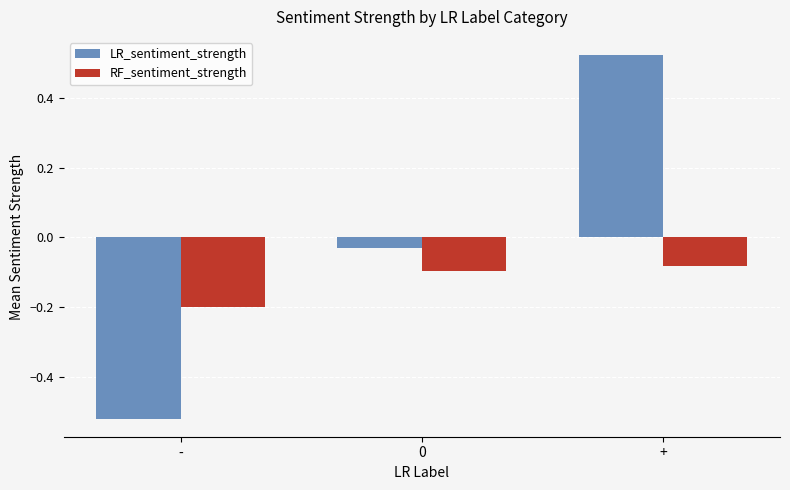

Which category has the lowest value across all series?

-